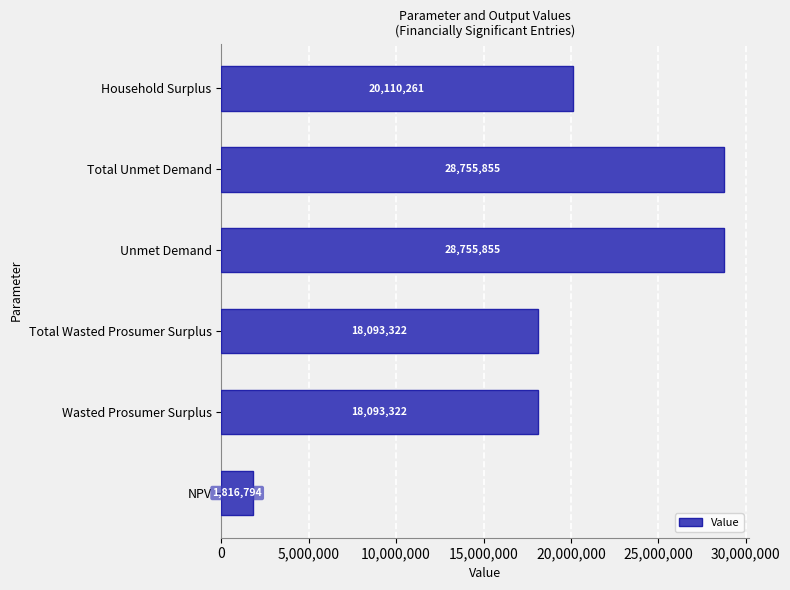

What is the average value?

19270901.5